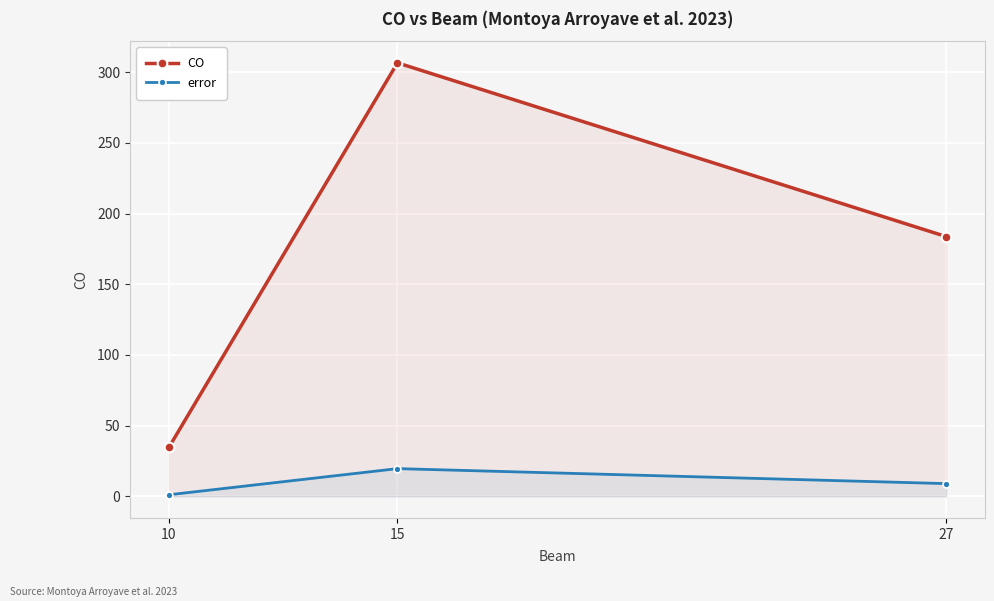

Does the chart display data point markers on the line(s)?

Yes